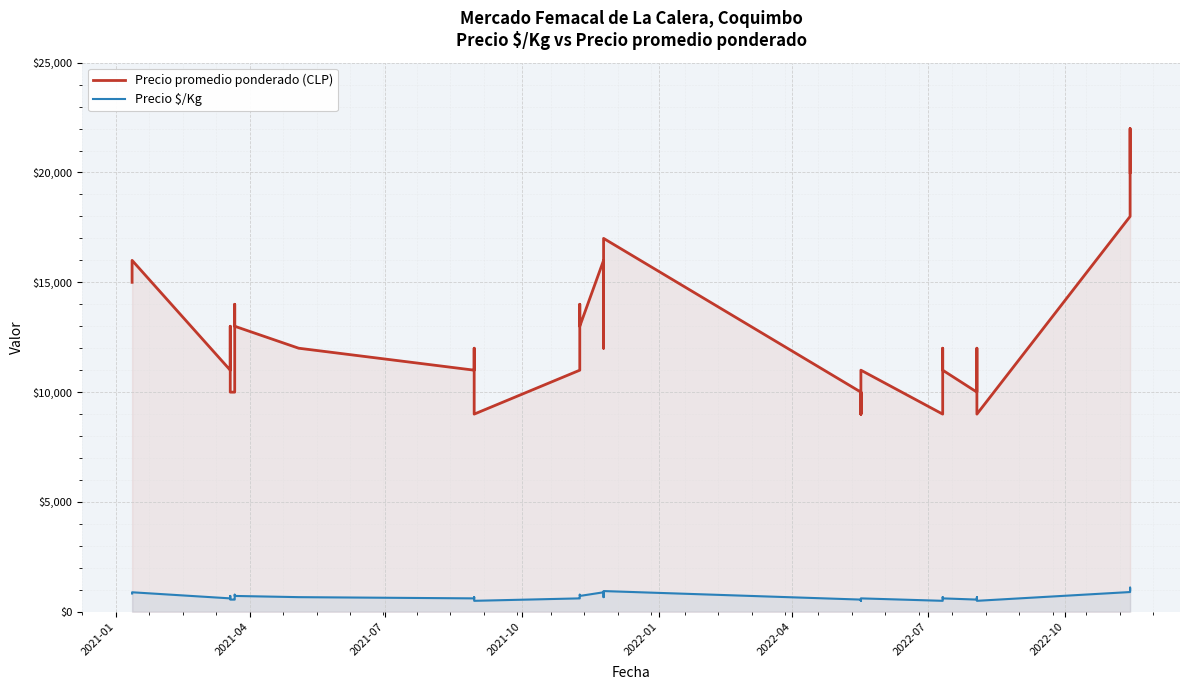

Rank the series by their maximum value, from highest to lowest.

Precio promedio ponderado (CLP), Precio $/Kg